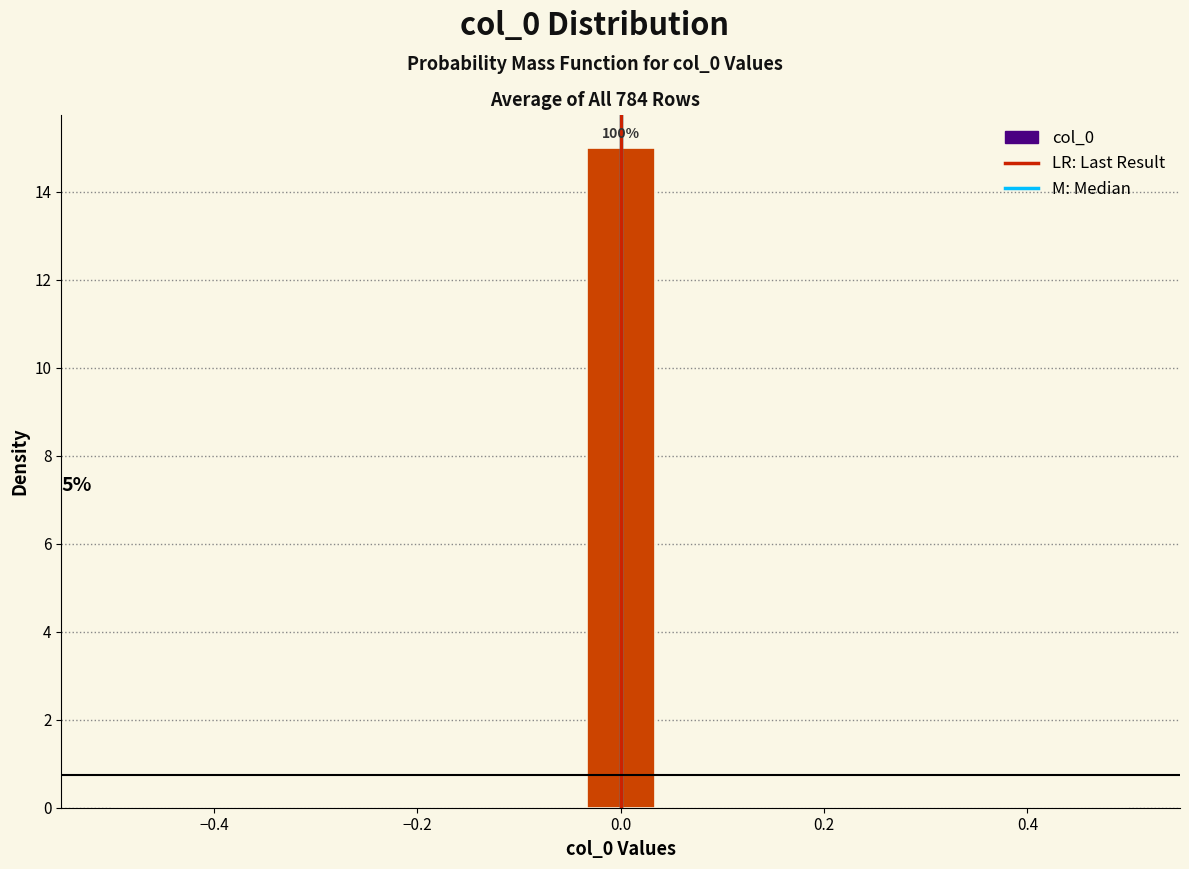

Around what value on the x-axis is the tallest bar? Give the approximate position of its centre, as read against the axis.

0.00